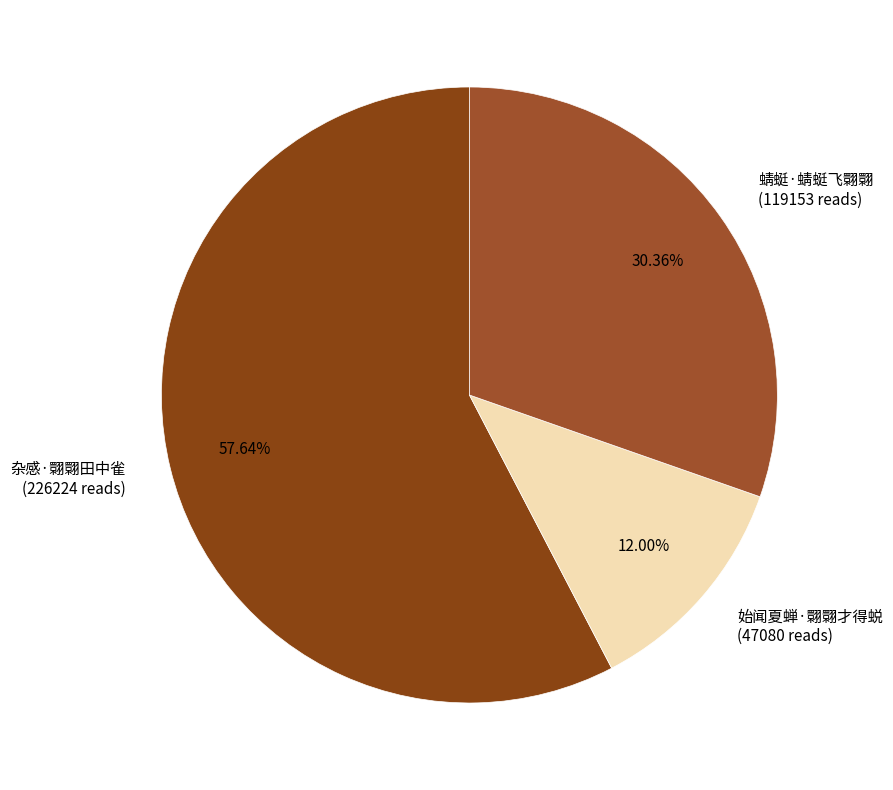

Approximately how many times larger is the value at 杂感·翾翾田中雀 compared to 蜻蜓·蜻蜓飞翾翾?

1.9